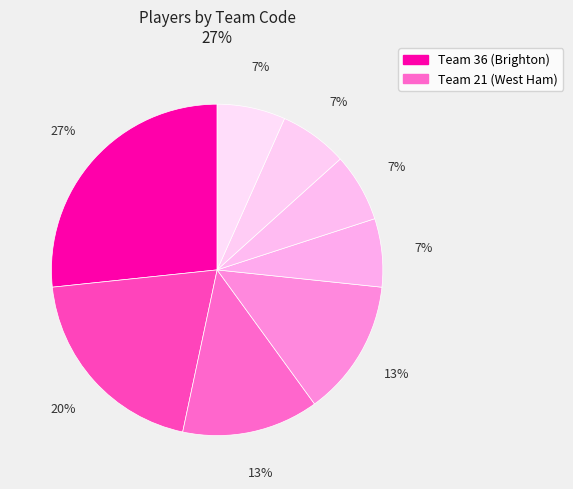

To the nearest percent, what is the average slice percentage?

12%